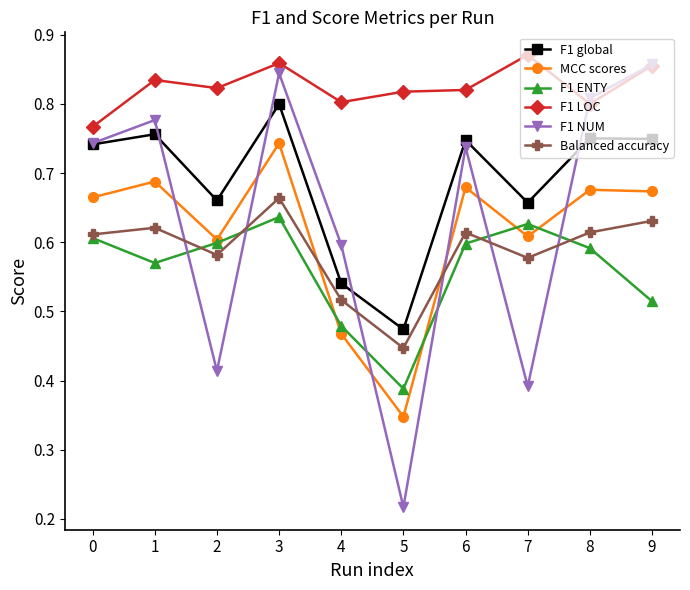

Is the value of F1 LOC at 8 greater than the value of MCC scores at 3?

Yes